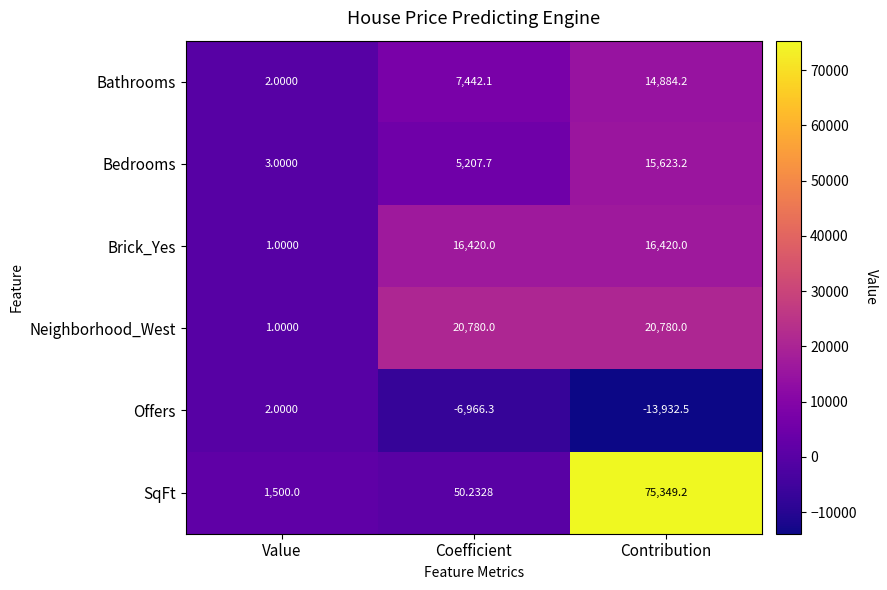

Where does the Bathrooms series first go above 7442?

Coefficient